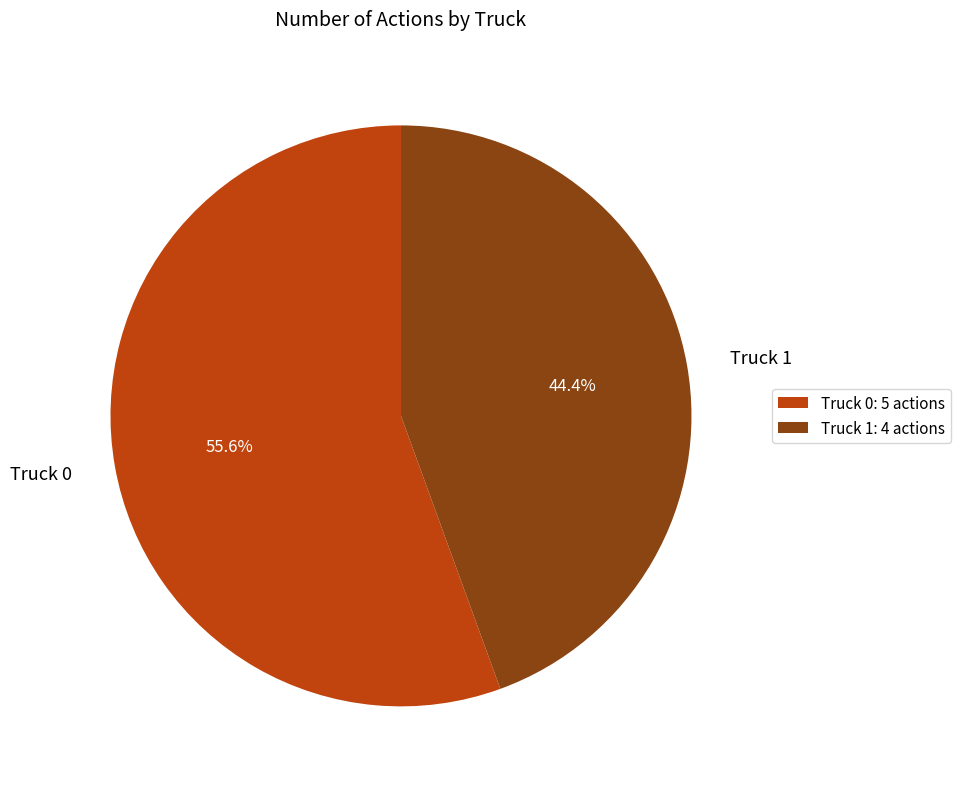

To the nearest percent, what percentage of the pie is Truck 1?

44%